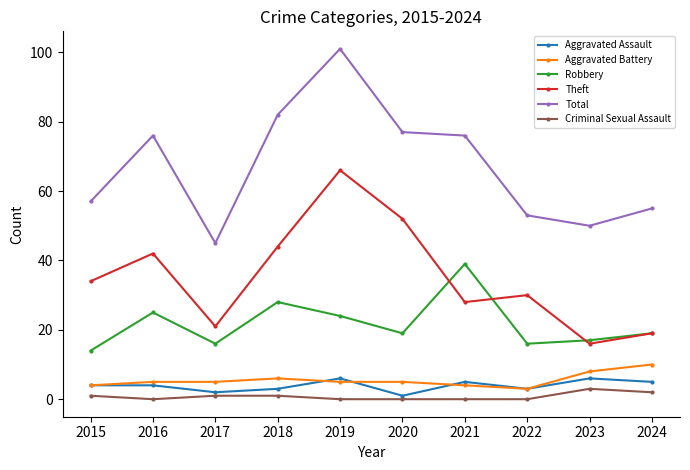

Which series has the largest range (max minus min)?

Total